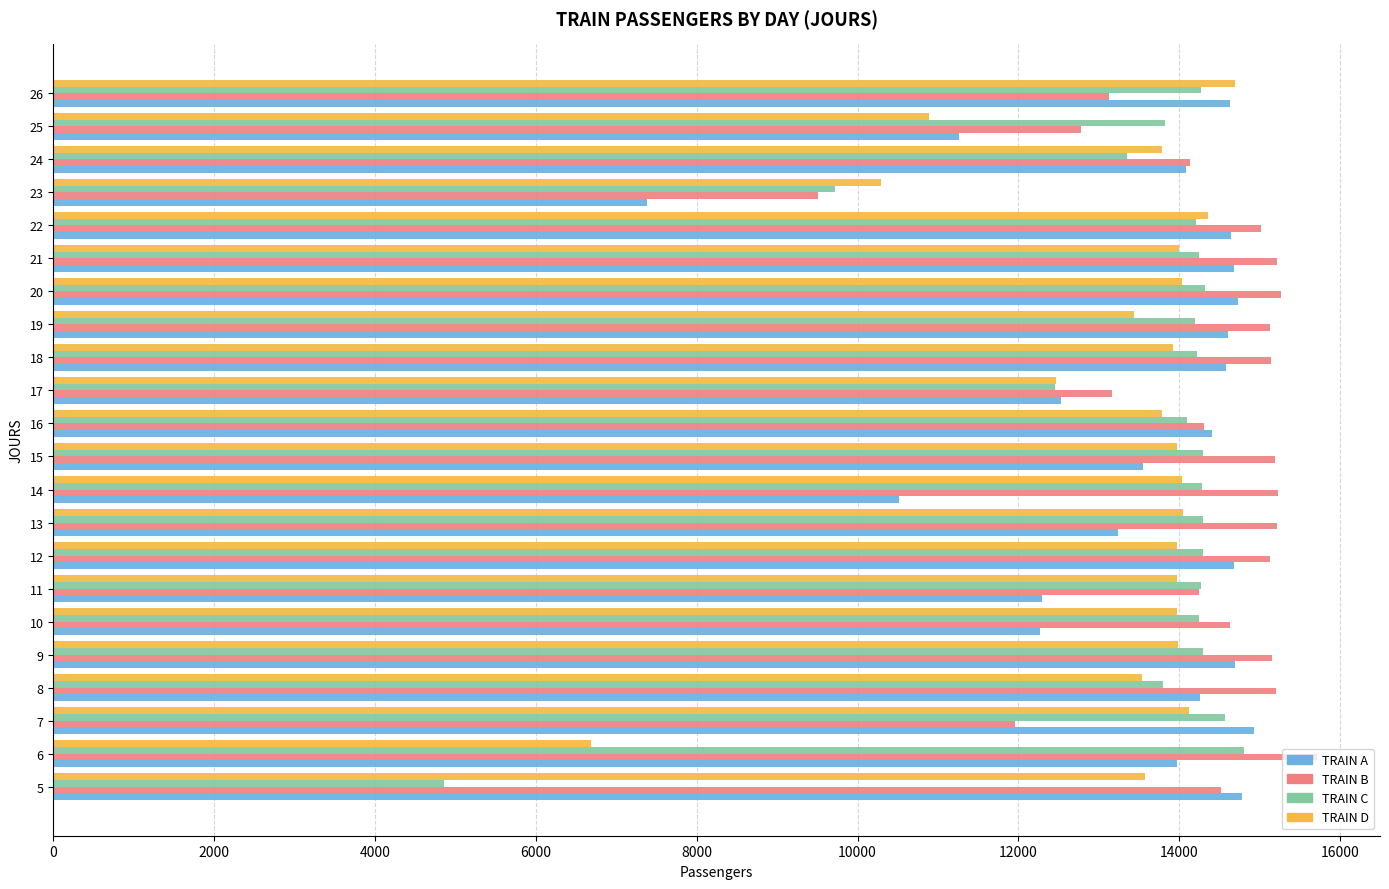

Which series changed the most between 11 and 16?

TRAIN A